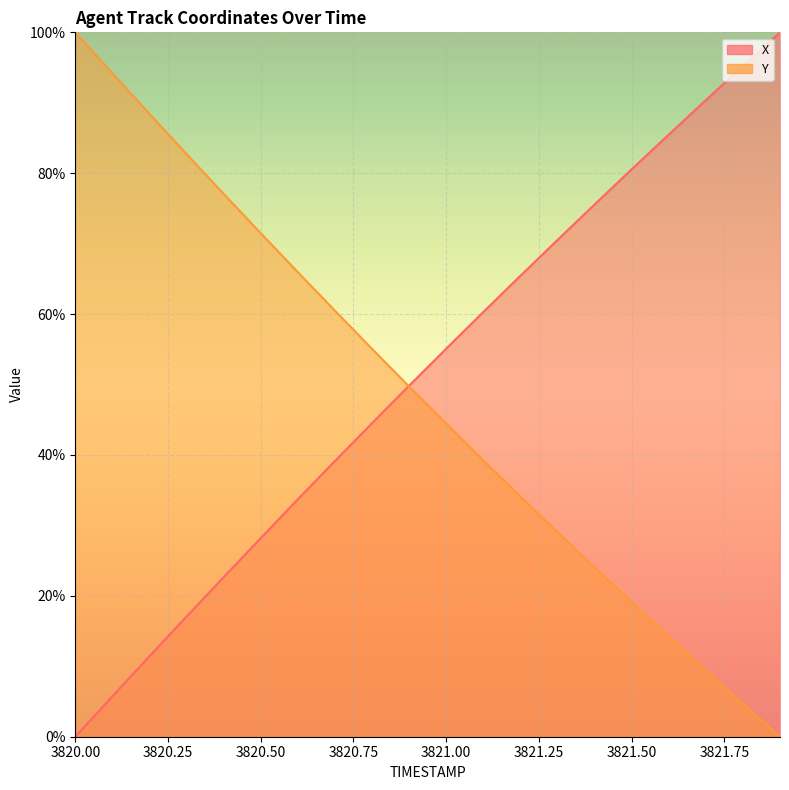

Rank the categories by Y value from highest to lowest.

3820.0, 3820.1, 3820.2, 3820.3, 3820.4, 3820.5, 3820.6, 3820.7, 3820.8, 3820.9, 3821.0, 3821.1, 3821.2, 3821.3, 3821.4, 3821.5, 3821.6, 3821.7, 3821.8, 3821.9